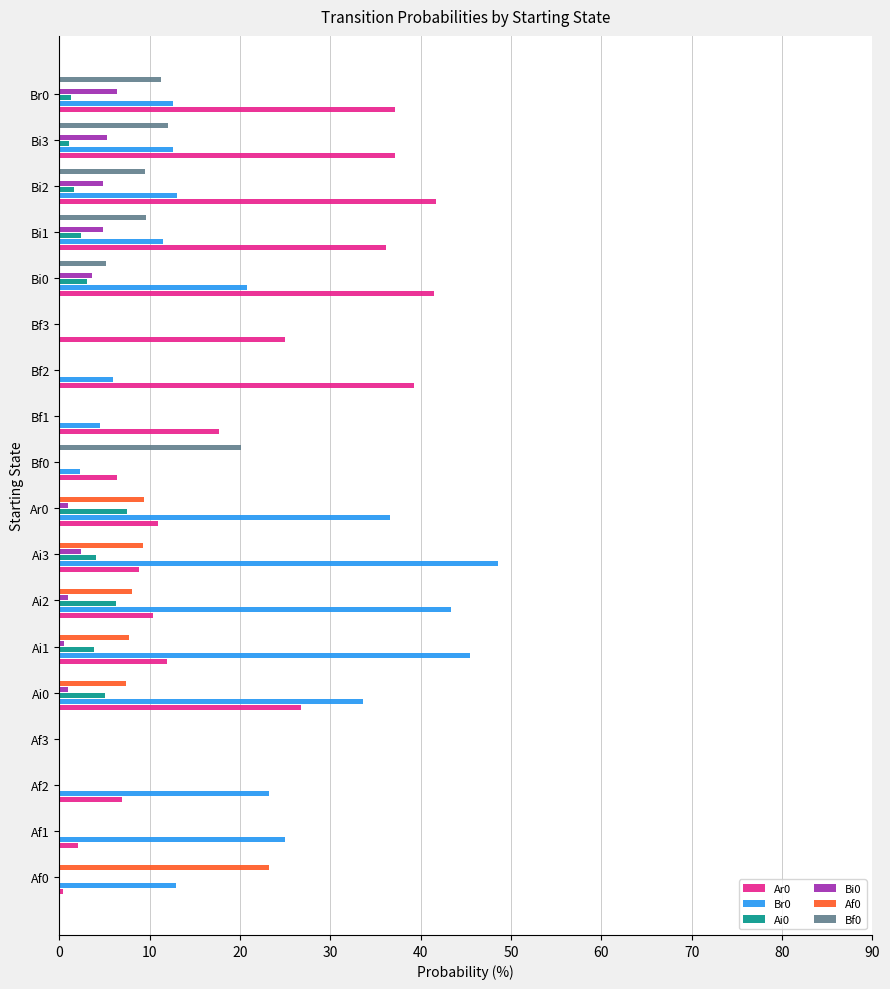

What is the total value across all series at Af2?

30.2